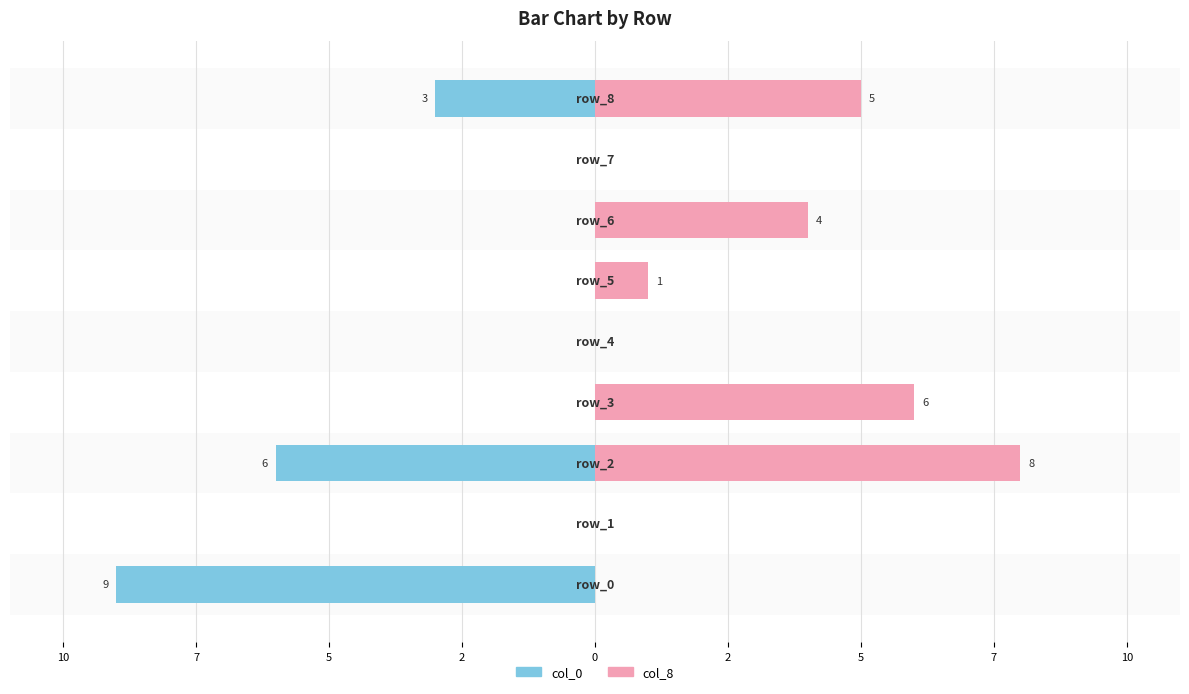

True or false: col_0 has a value of -4 at 12.

False